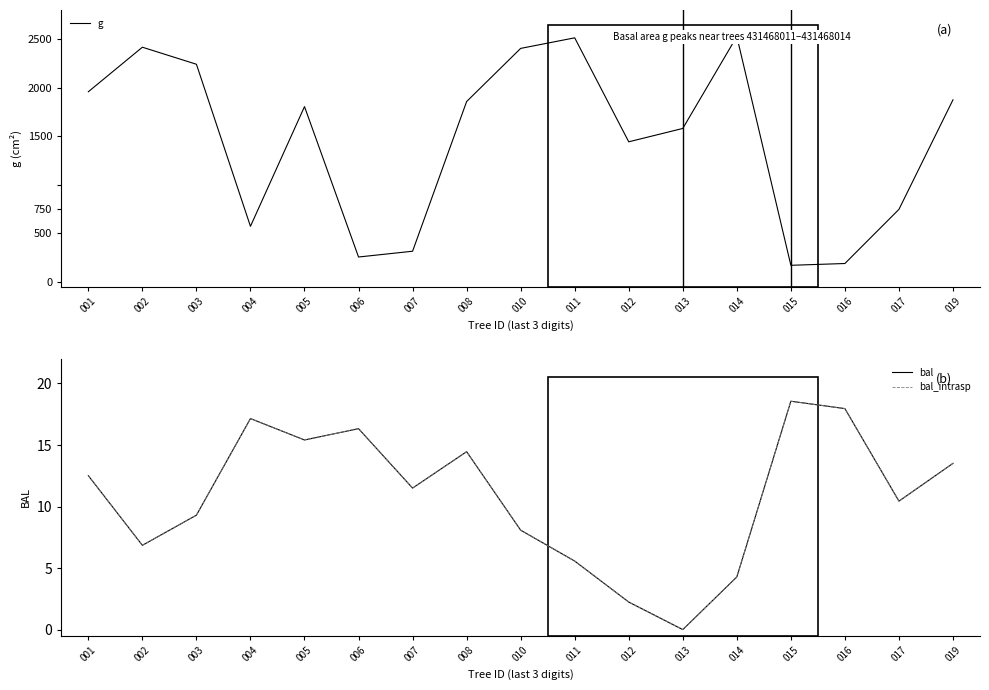

Between 012 and 016, which series saw the biggest shift?

g